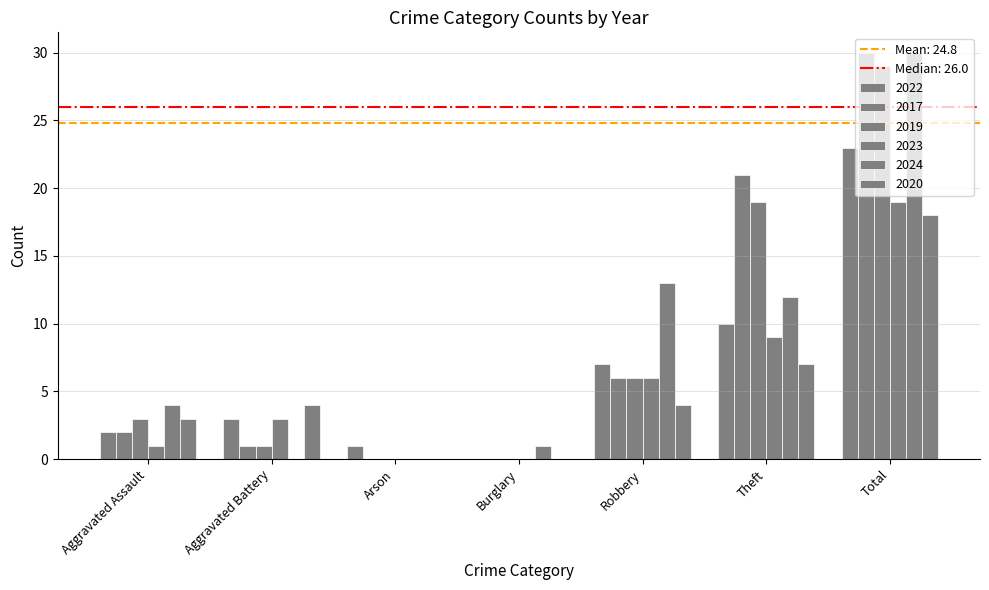

What is the label of the 1st bar from the right?

Total